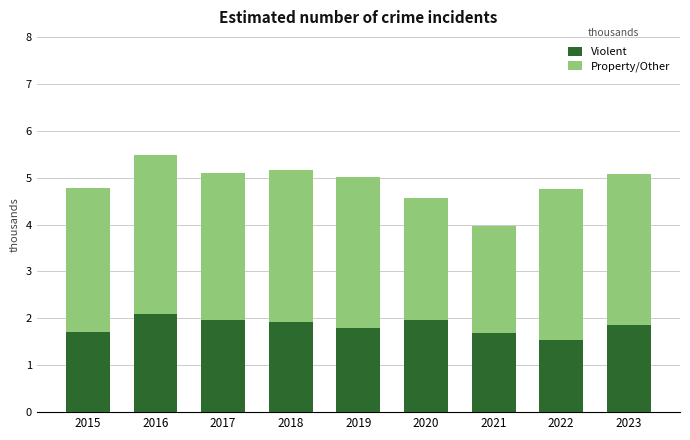

What is the total value across all series at 2015?

4.8